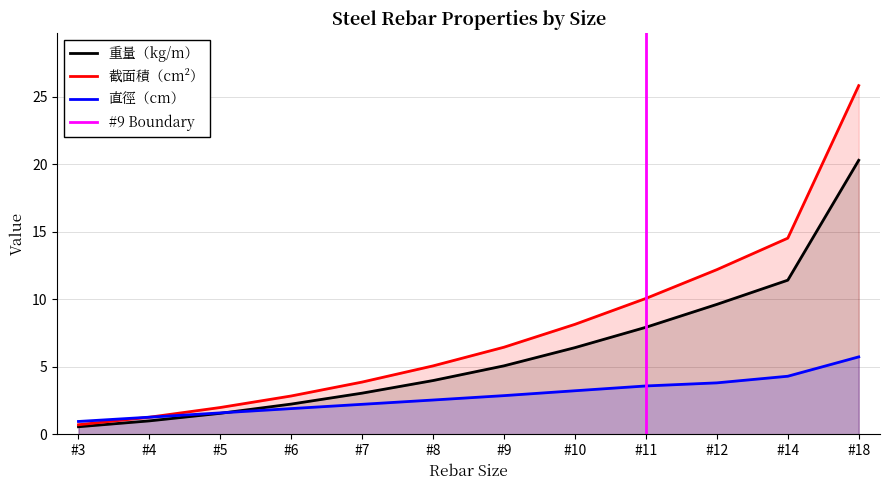

At how many categories does at least one series exceed 14?

2